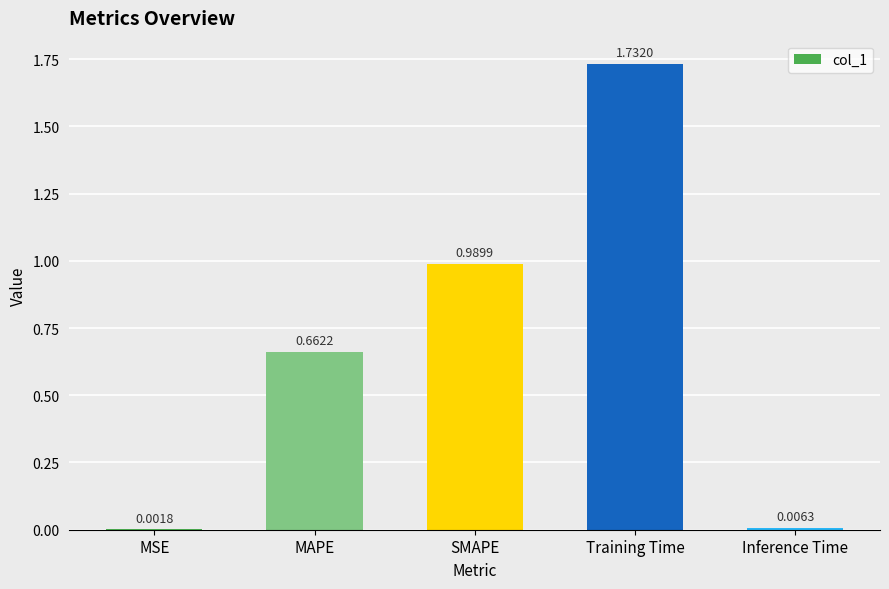

Which label corresponds to the largest value in the chart?

Training Time